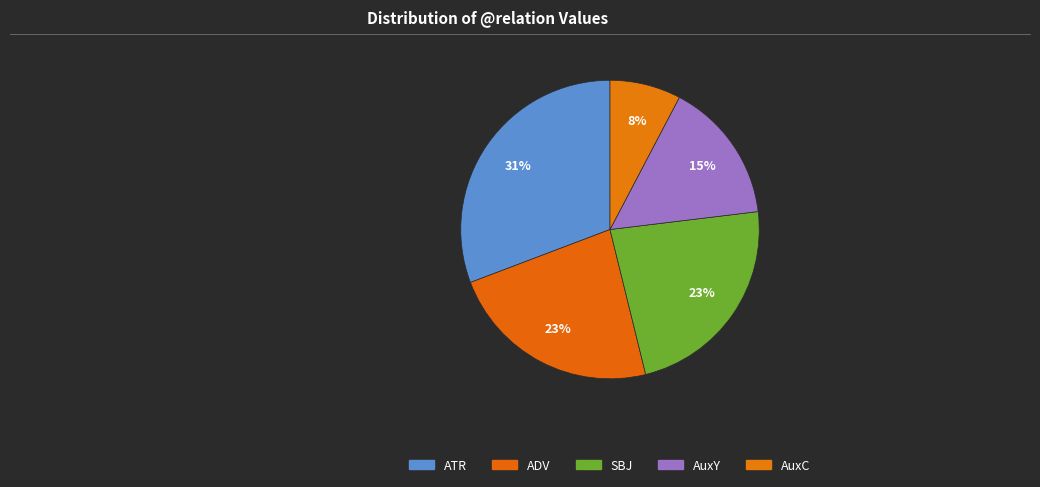

How many segments does this pie chart have?

5